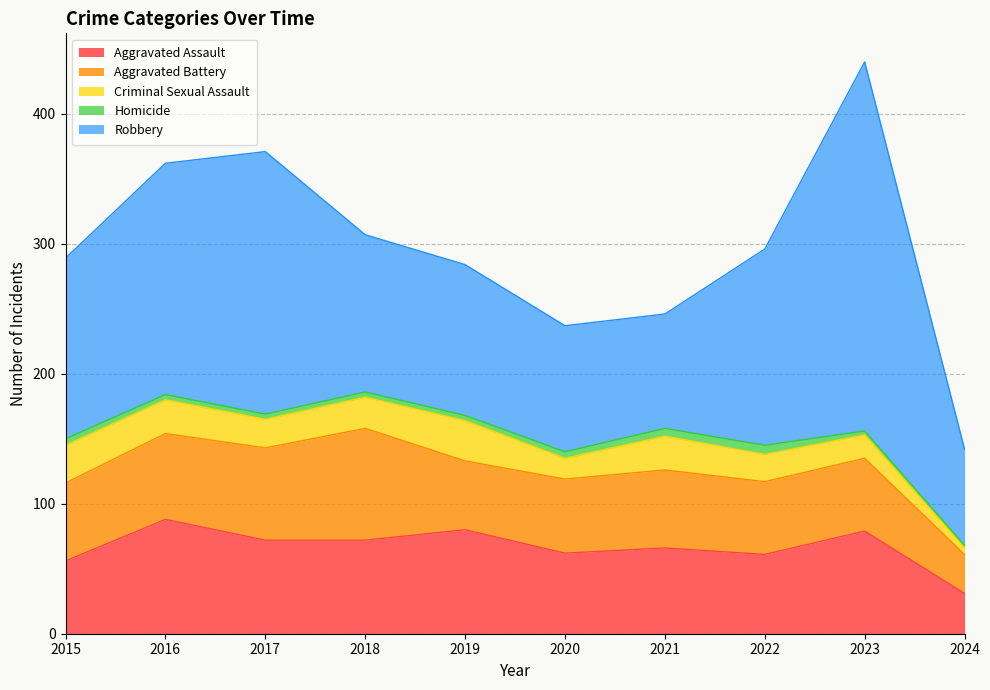

Reading right to left, what are all the values shown in this chart?

Aggravated Assault: 2024=31	2023=79	2022=61	2021=66	2020=62	2019=80	2018=72	2017=72	2016=88	2015=56
Aggravated Battery: 2024=30	2023=56	2022=56	2021=60	2020=57	2019=53	2018=86	2017=71	2016=66	2015=60
Criminal Sexual Assault: 2024=5	2023=18	2022=21	2021=26	2020=16	2019=31	2018=24	2017=22	2016=26	2015=29
Homicide: 2024=2	2023=3	2022=7	2021=6	2020=5	2019=4	2018=4	2017=4	2016=4	2015=5
Robbery: 2024=74	2023=284	2022=151	2021=88	2020=97	2019=116	2018=121	2017=202	2016=178	2015=139